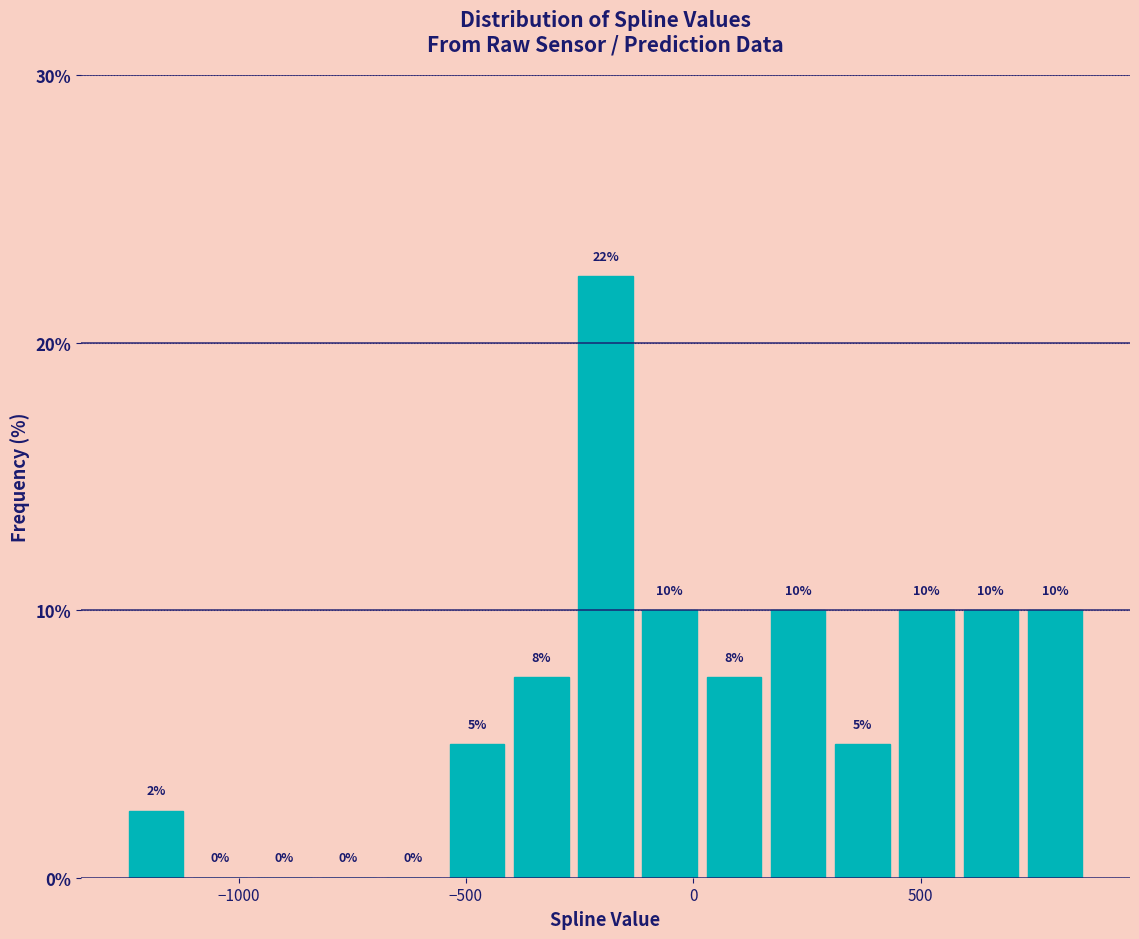

Read against the x-axis, roughly where is the centre of the tallest bar?

-200